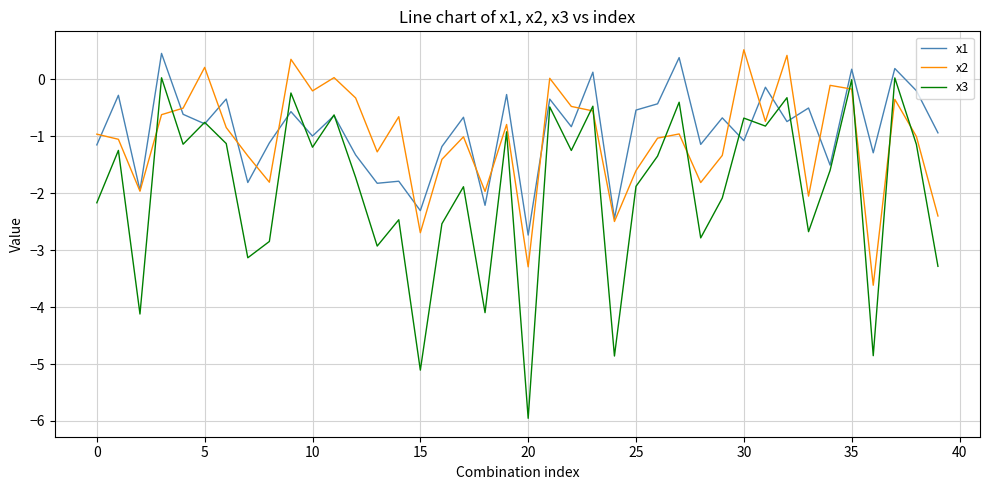

What is the lowest value of the x1 series?

-2.7